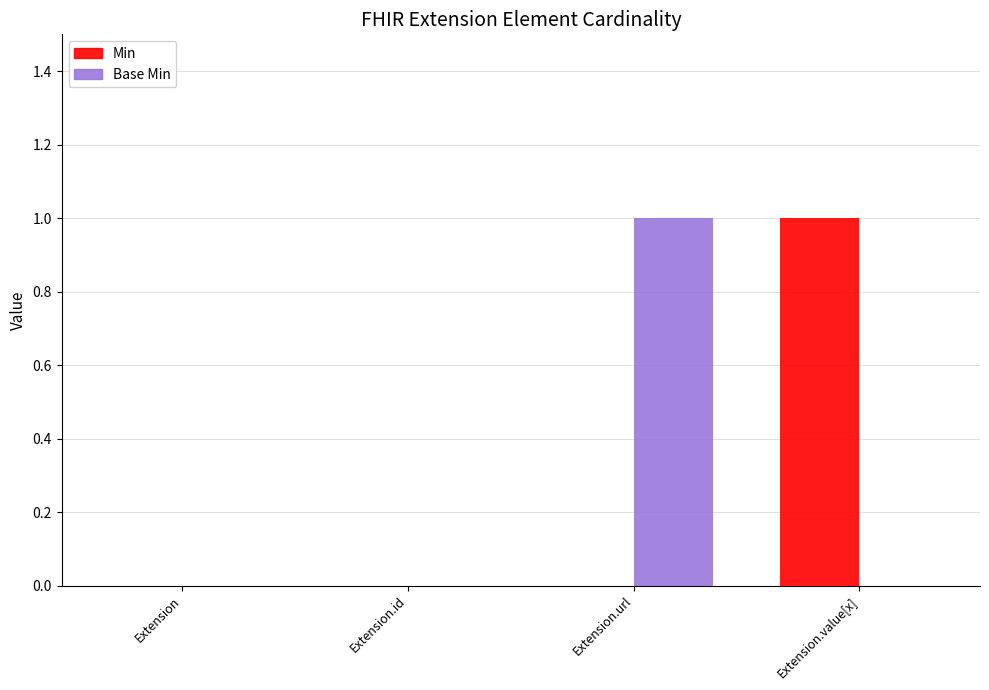

Which series changed the most between Extension and Extension.value[x]?

Min